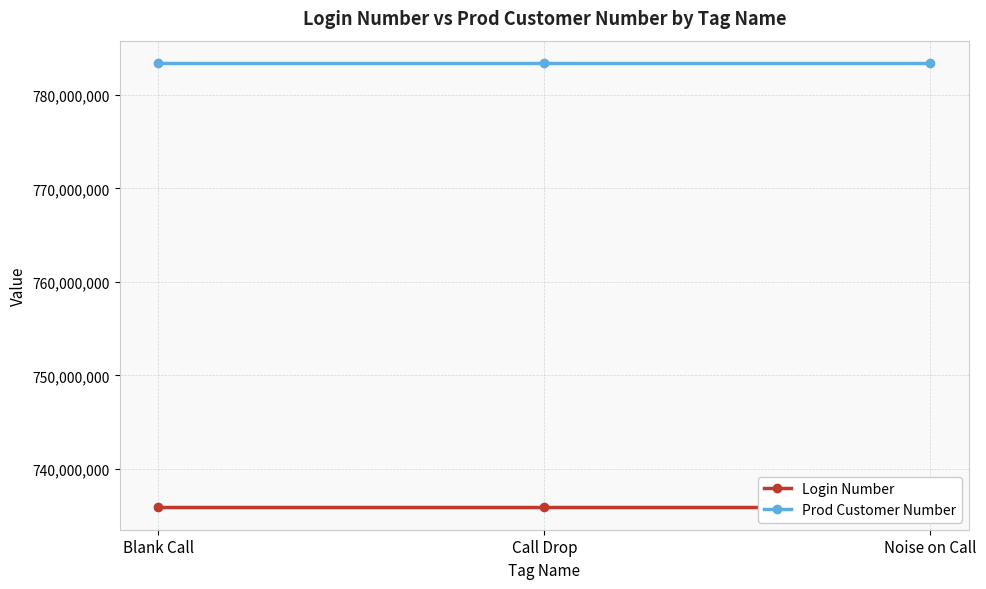

What is the label of the 1st point from the right?

Noise on Call